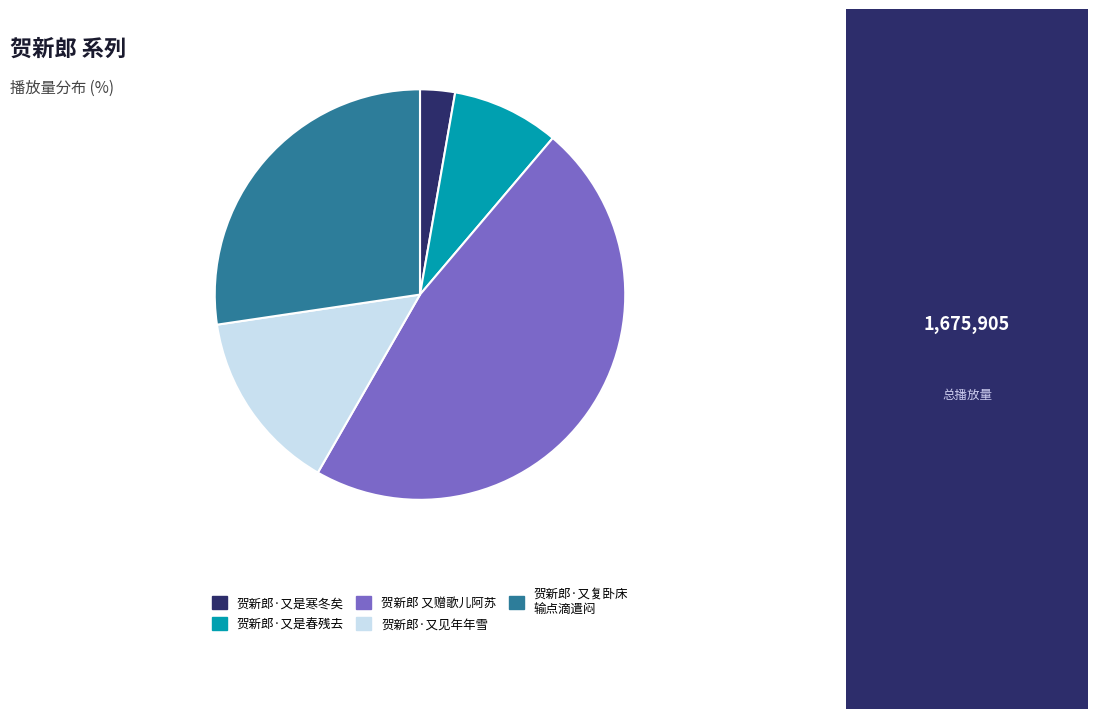

The 贺新郎·又见年年雪 slice represents 14% of the pie. True or false?

True